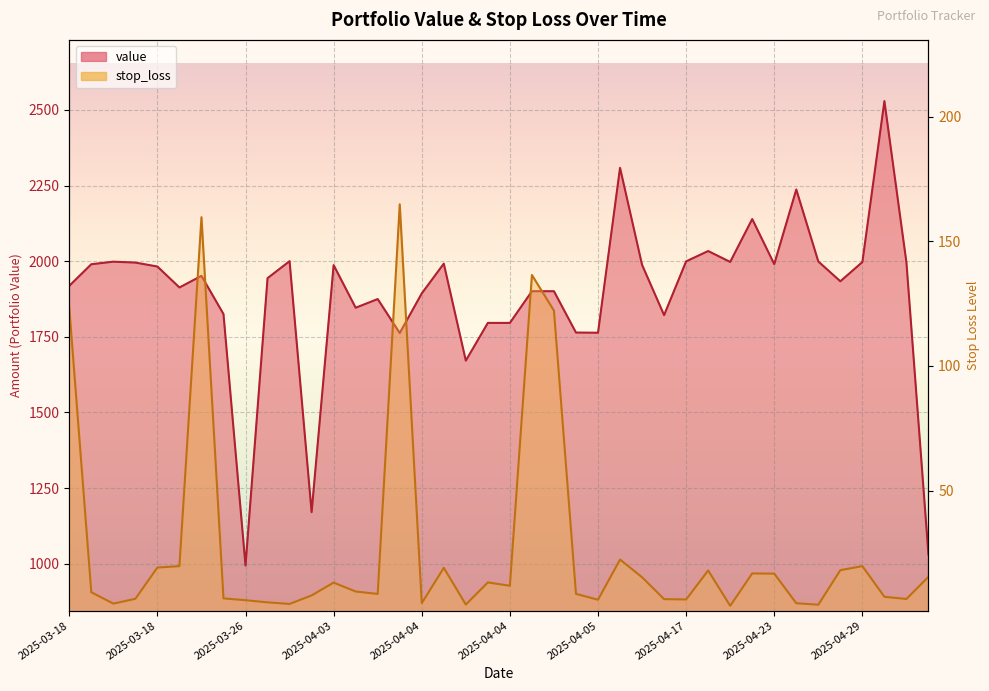

Where is the first local maximum for stop_loss?

2025-03-25